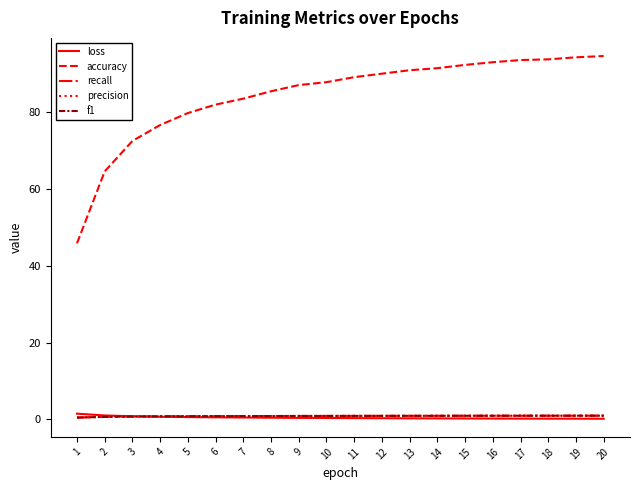

Is it true that precision equals 0.7 at 3?

True